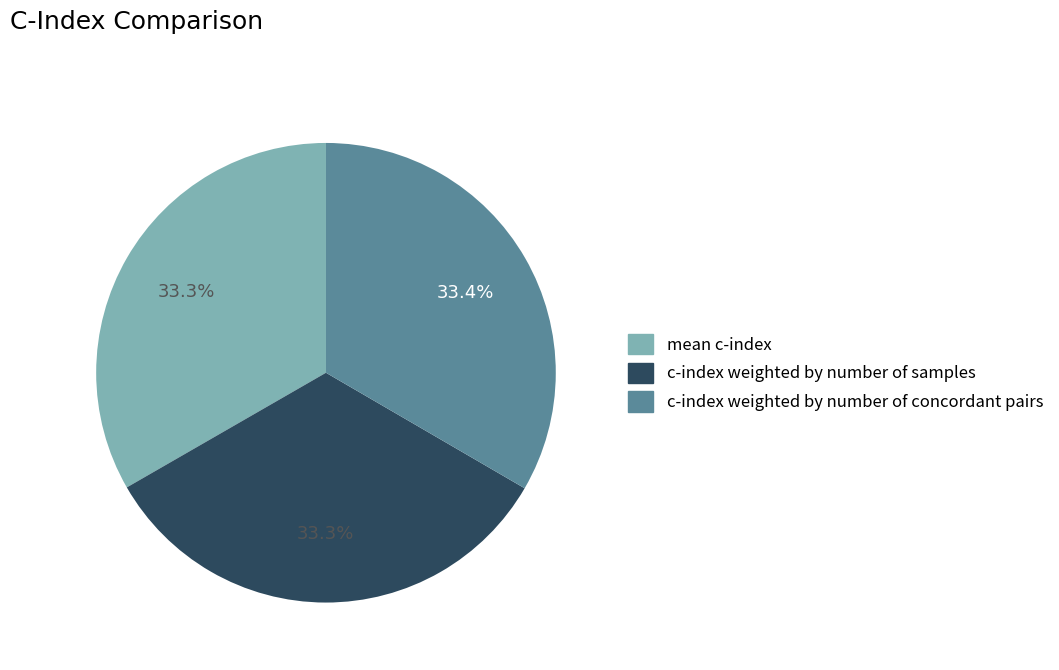

Do mean c-index and c-index weighted by number of samples together represent more than half of the pie?

Yes